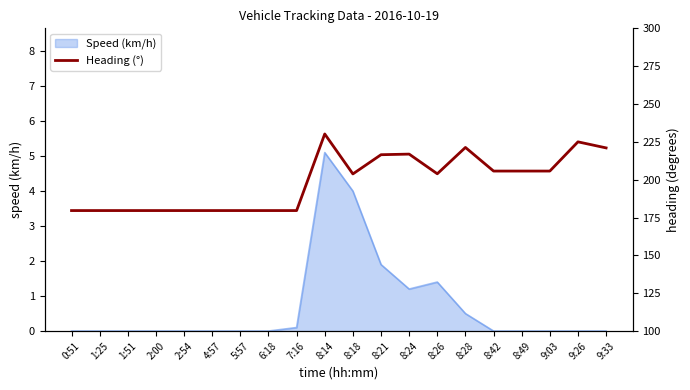

Which has a higher value, 9:26 or 8:14?

8:14